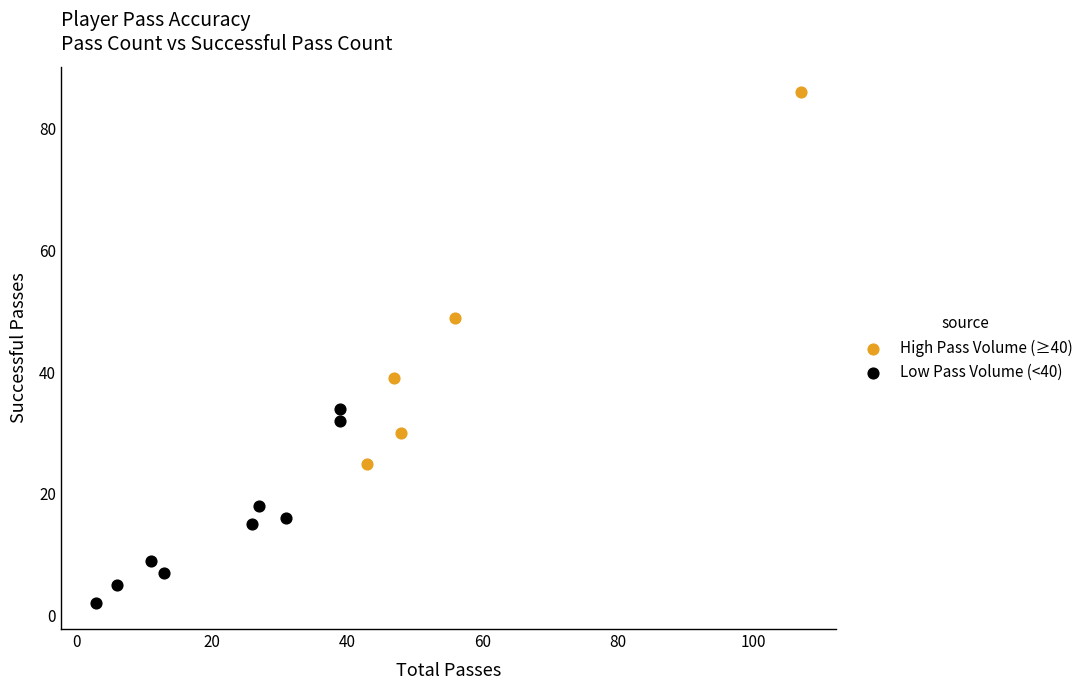

Which series has the widest spread of Y values?

High Pass Volume (≥40)